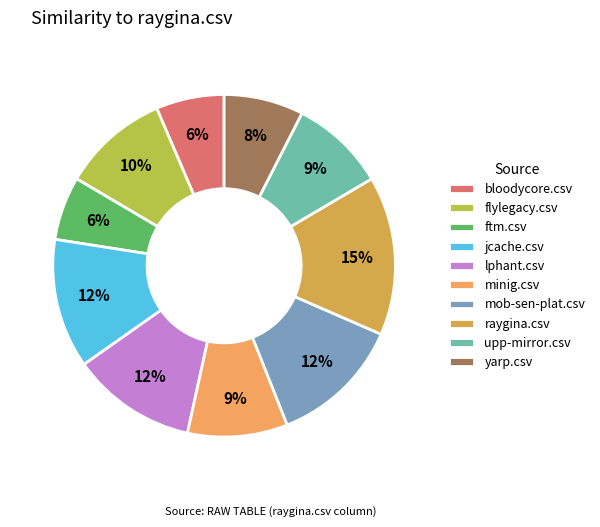

Does yarp.csv account for over 50% of the chart?

No